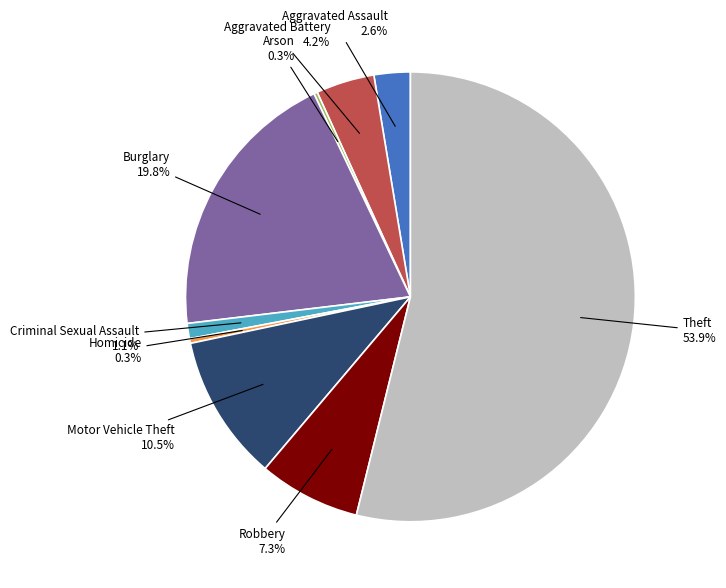

True or false: Aggravated Battery accounts for 4% of the total.

True